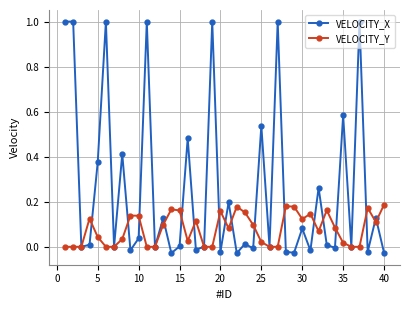

List the series in order of their peak value, highest first.

VELOCITY_X, VELOCITY_Y